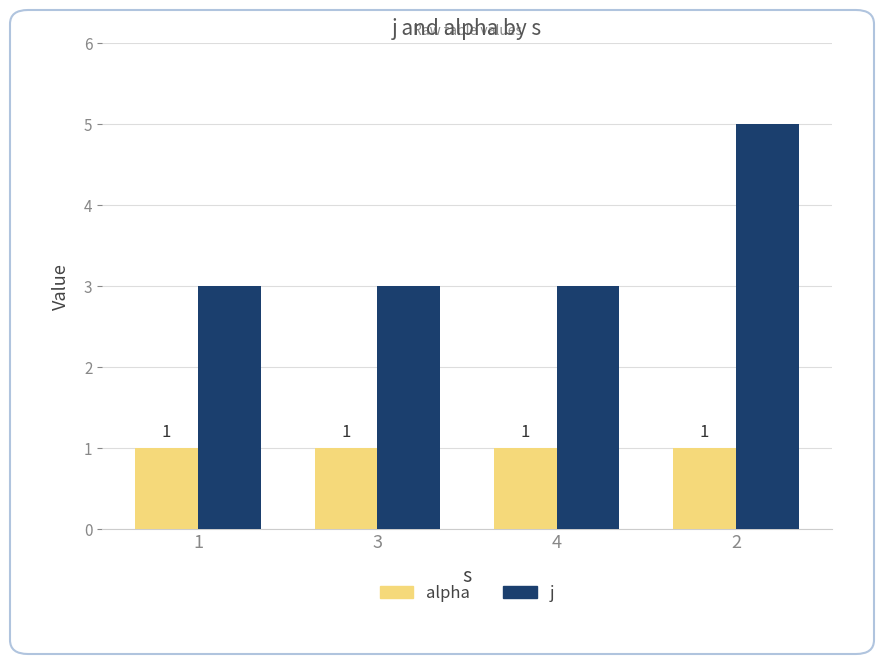

Reading left to right, list all the values displayed in this chart.

alpha: 1=1	3=1	4=1	2=1
j: 1=3	3=3	4=3	2=5